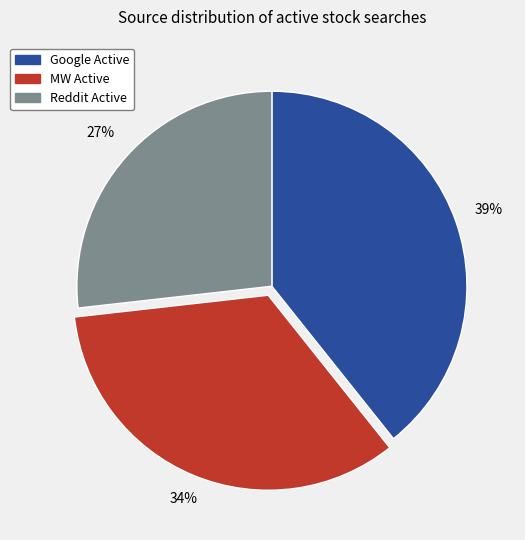

Which category has the biggest portion of the pie?

Google Active